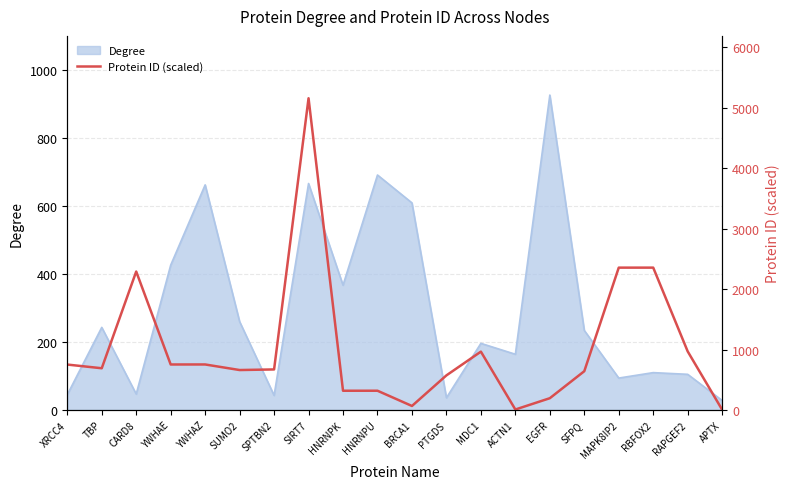

How many categories are shown in the chart?

20